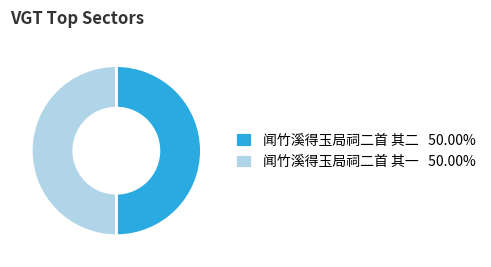

Do 闻竹溪得玉局祠二首 其二 50.00% and 闻竹溪得玉局祠二首 其一 50.00% together represent more than half of the pie?

Yes